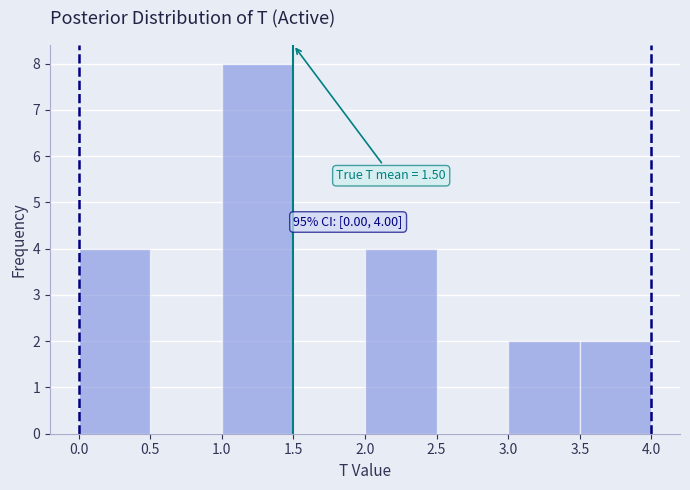

Over which range of the x-axis is the bar tallest?

1.0 to 1.5